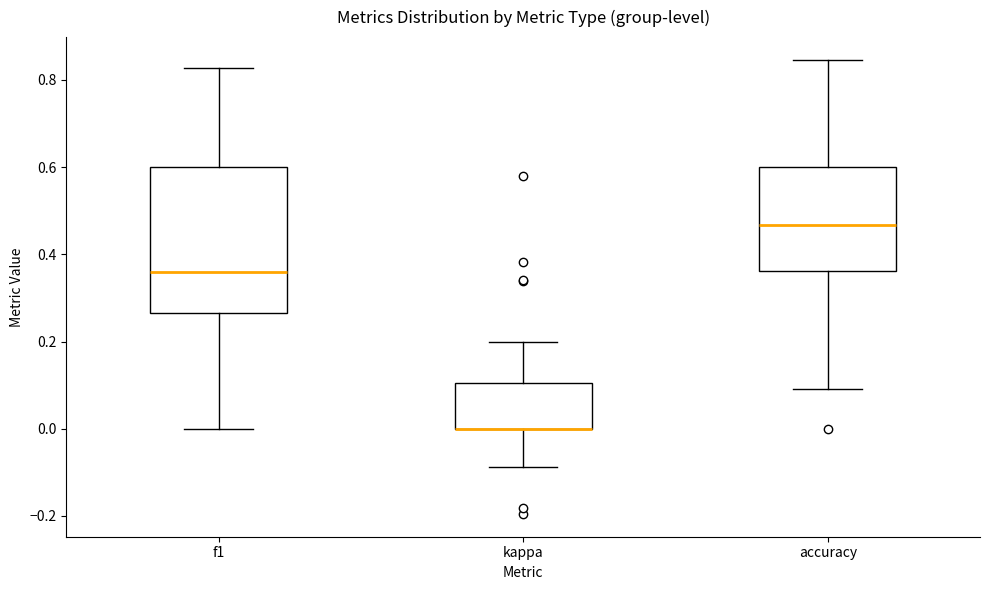

Where is the upper edge of the box for kappa on the y-axis? The values are not printed on the chart, so give them approximately, as read against the axis.

0.10